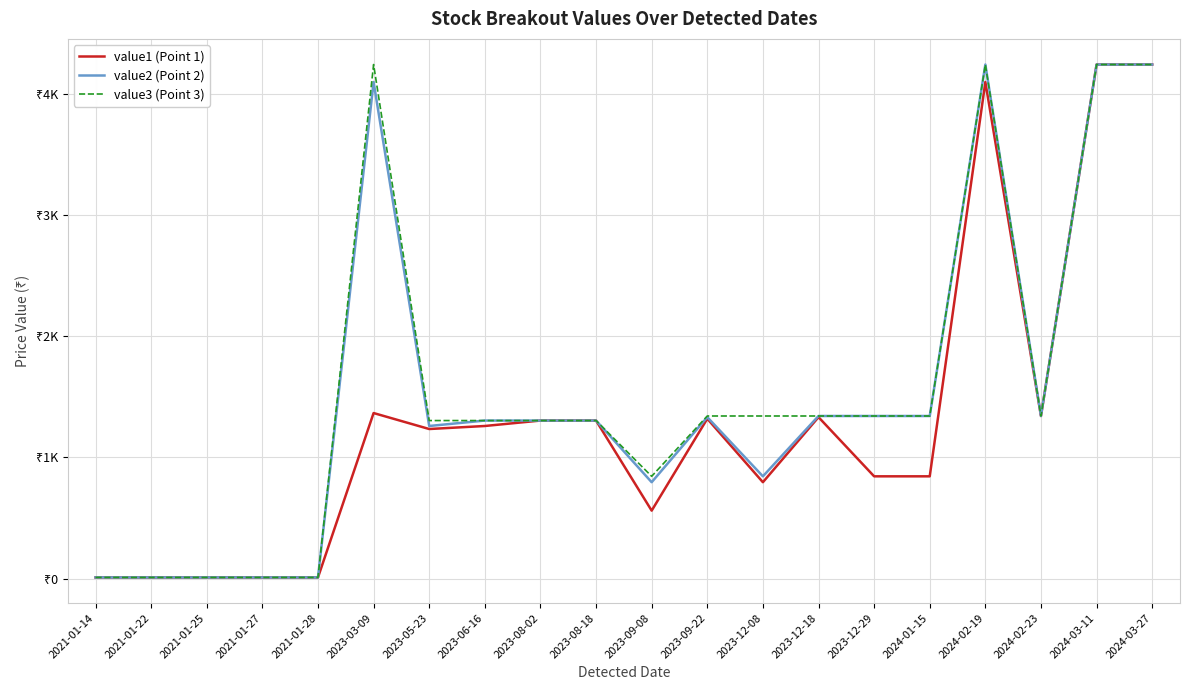

What are all the series names shown in the legend?

value1 (Point 1), value2 (Point 2), value3 (Point 3)